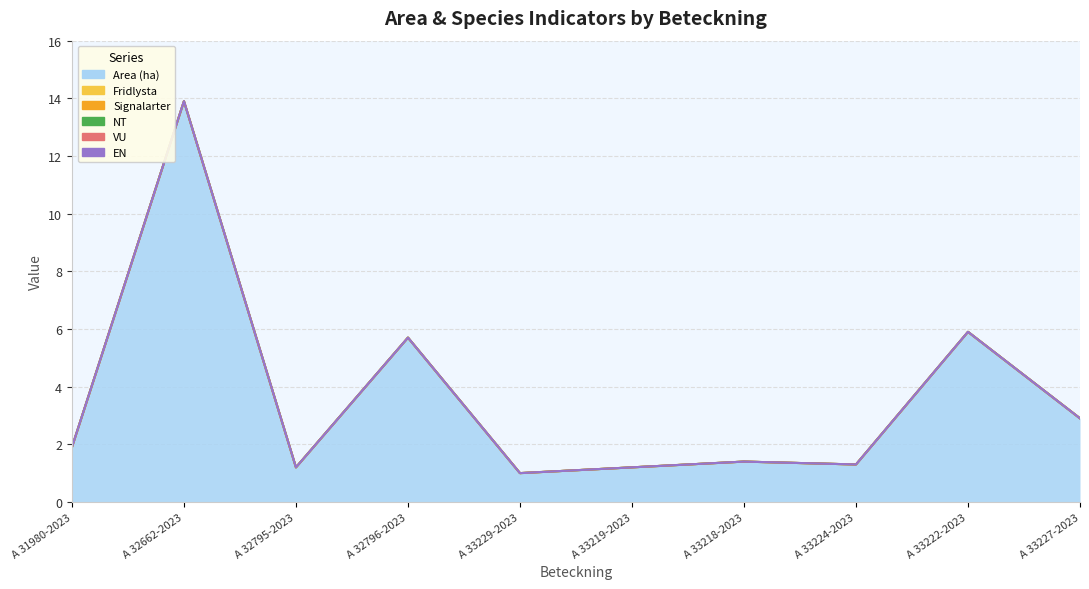

What are all the series names shown in the legend?

Area (ha), Fridlysta, Signalarter, NT, VU, EN